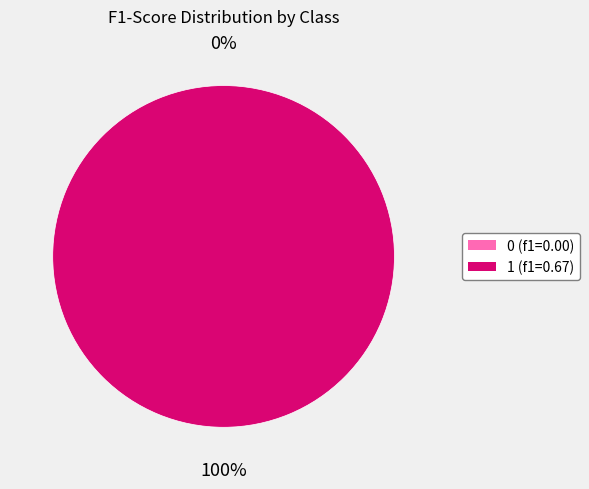

Which slice is the largest?

1